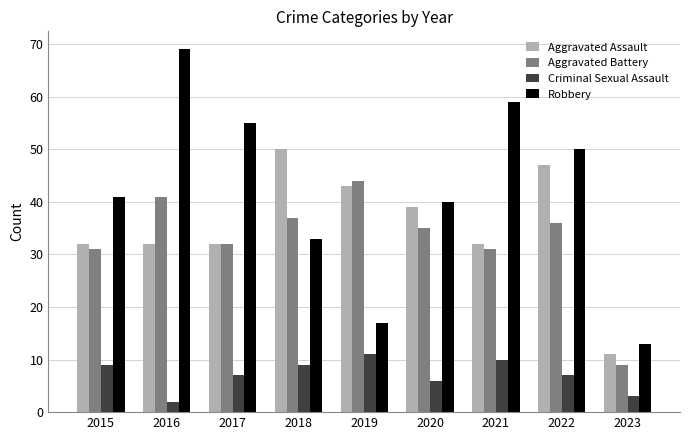

How many bars are there in total?

36